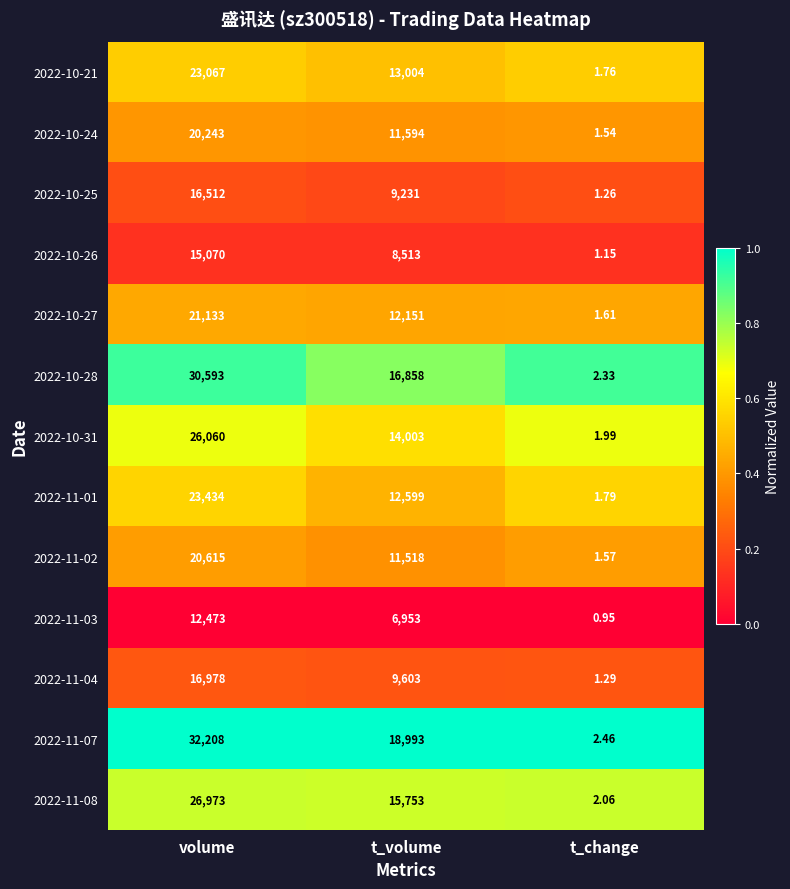

At which category is the sum across all series the highest?

volume